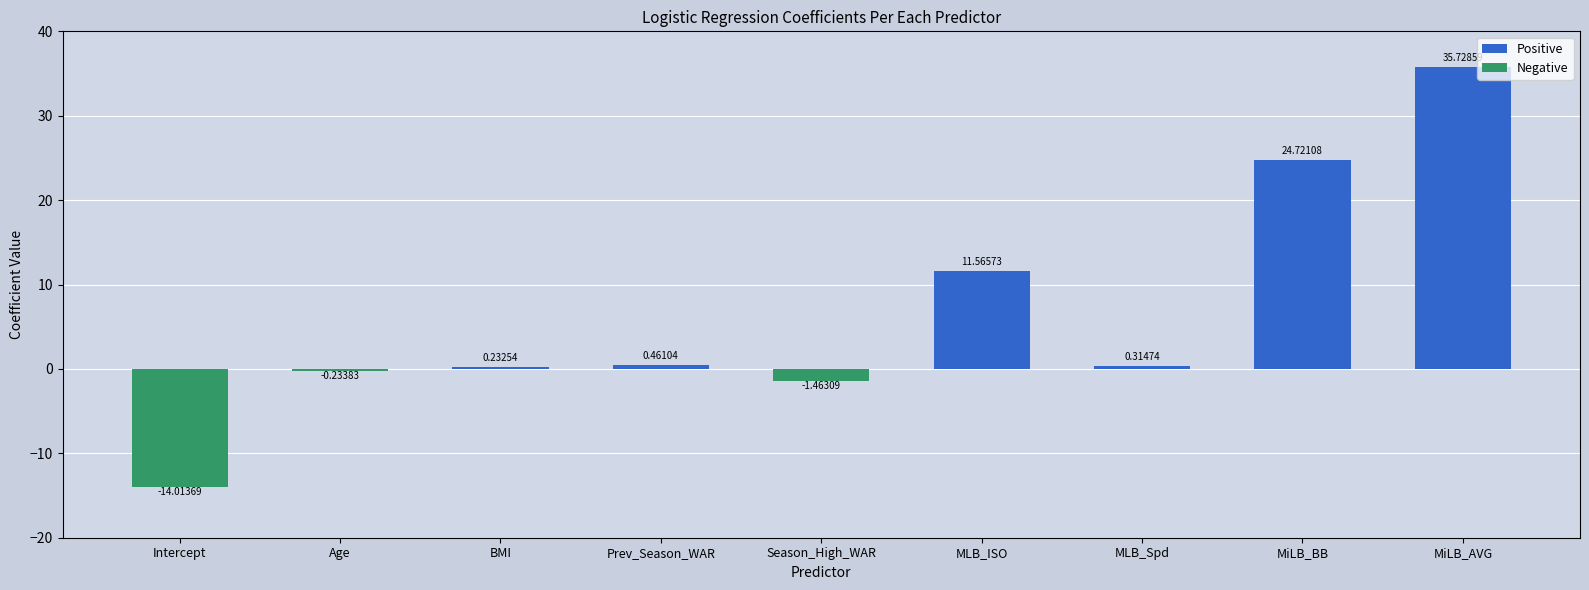

What is the sum of the values at Age and Season_High_WAR?

-1.7